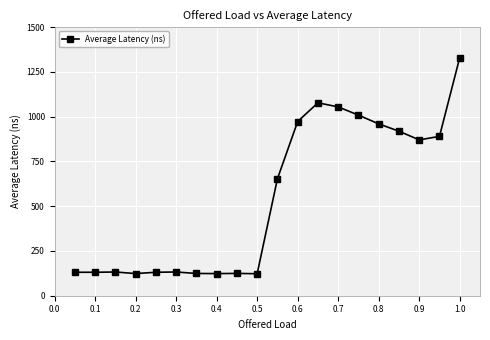

What is the sum of all values?

11016.9